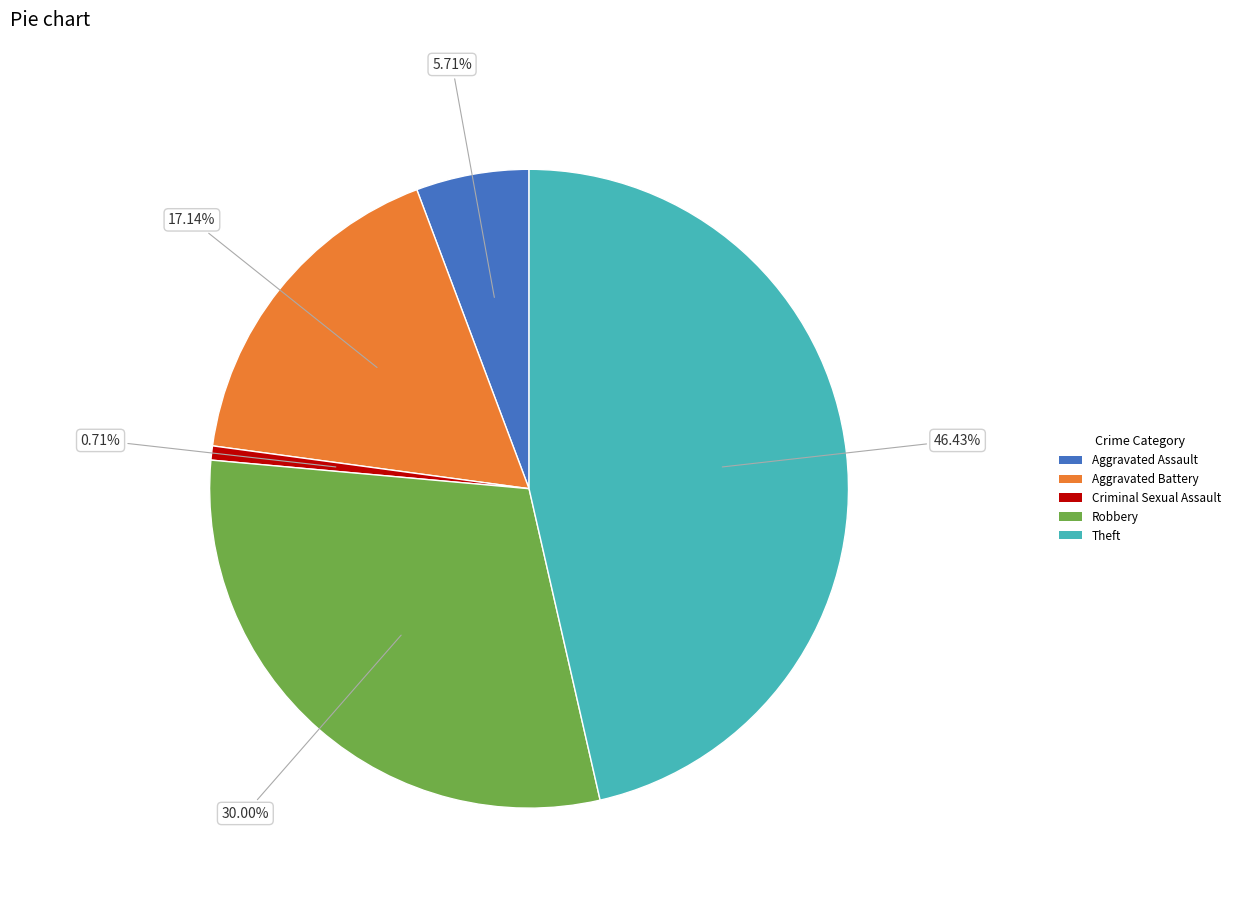

Rank the categories by value from highest to lowest.

Theft, Robbery, Aggravated Battery, Aggravated Assault, Criminal Sexual Assault